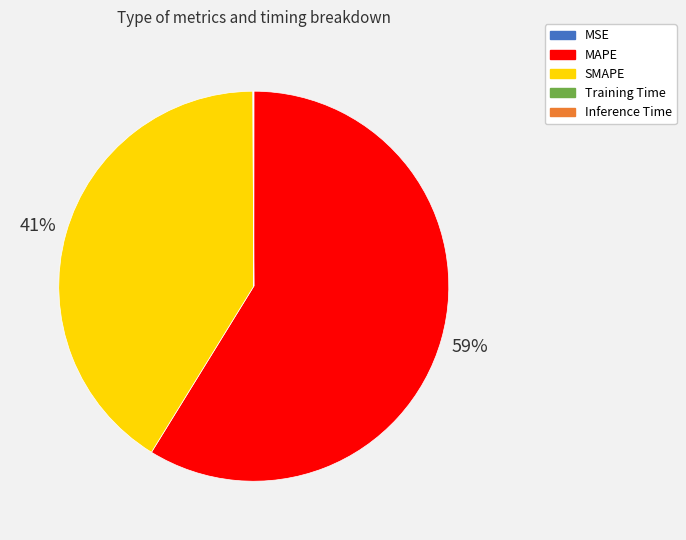

Is it true that MAPE is 59% of the pie?

True